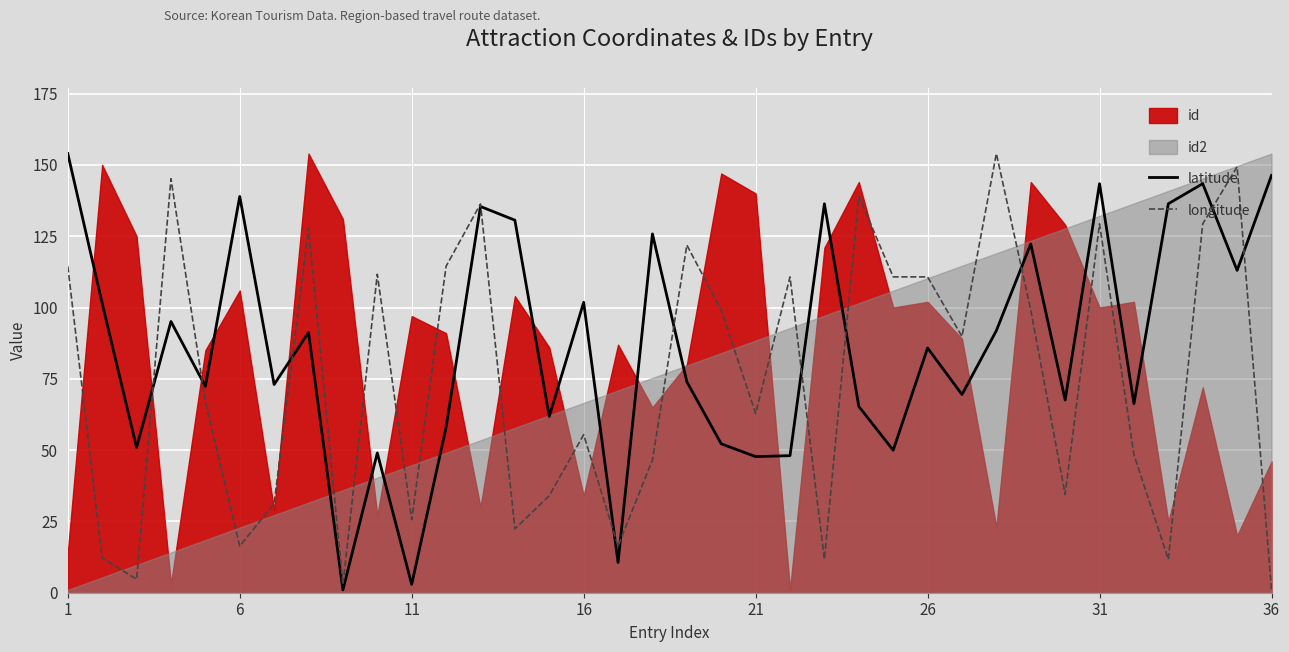

What is the maximum value for latitude?

154.0